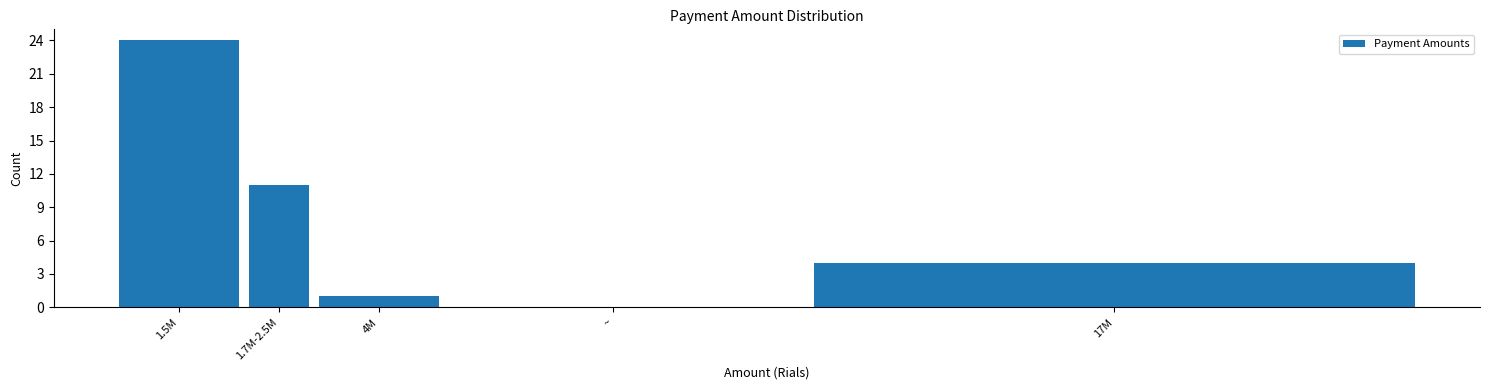

Reading right to left, transcribe all the data shown in this chart.

17M=4	~=0	4M=1	1.7M-2.5M=11	1.5M=24